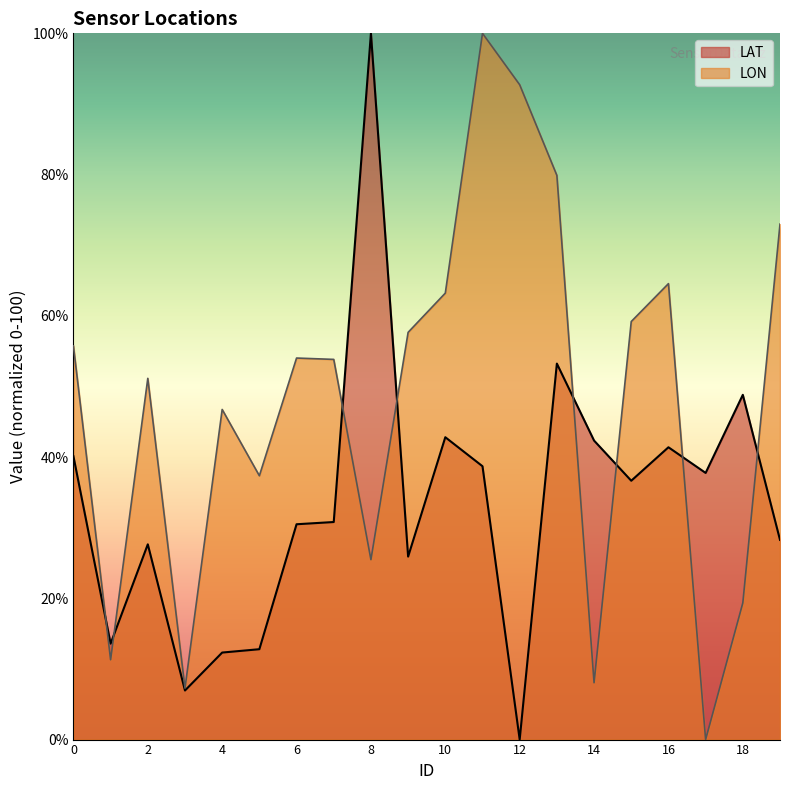

What is the difference between the LON values at 14 and 3?

0.8